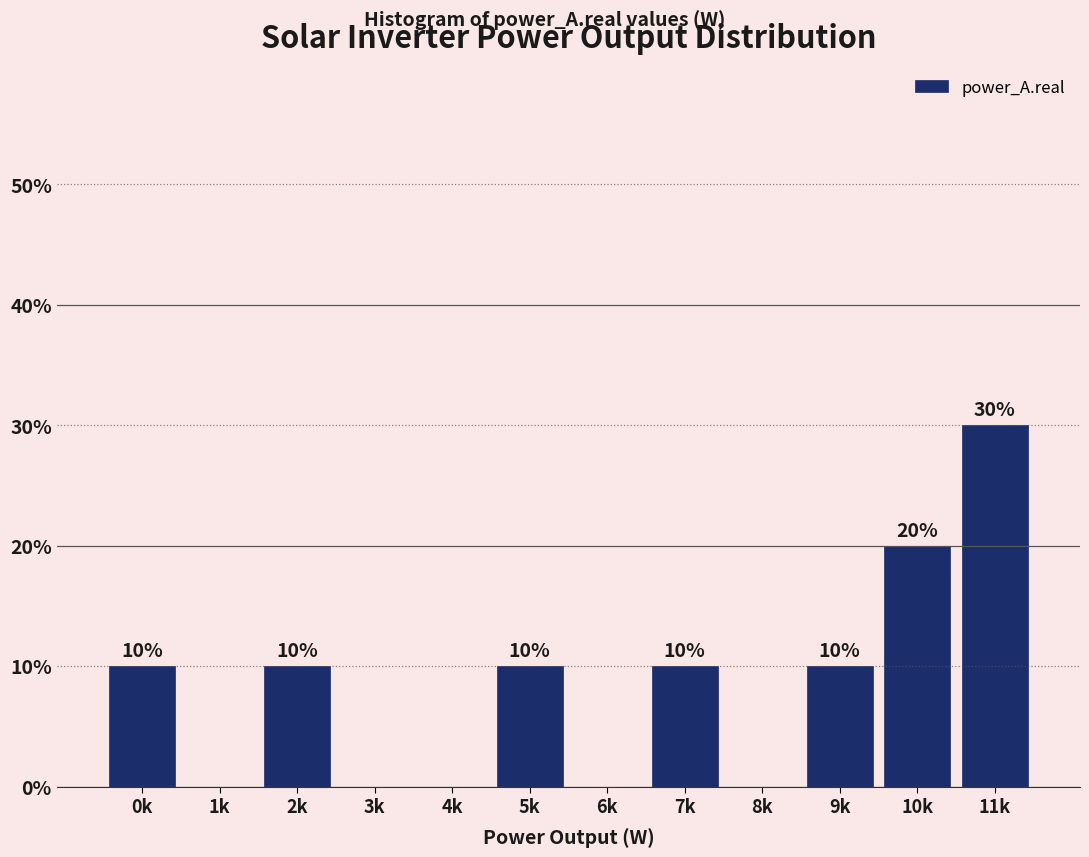

Reading right to left, extract all data points from this chart.

11k=30	10k=20	9k=10	8k=0	7k=10	6k=0	5k=10	4k=0	3k=0	2k=10	1k=0	0k=10